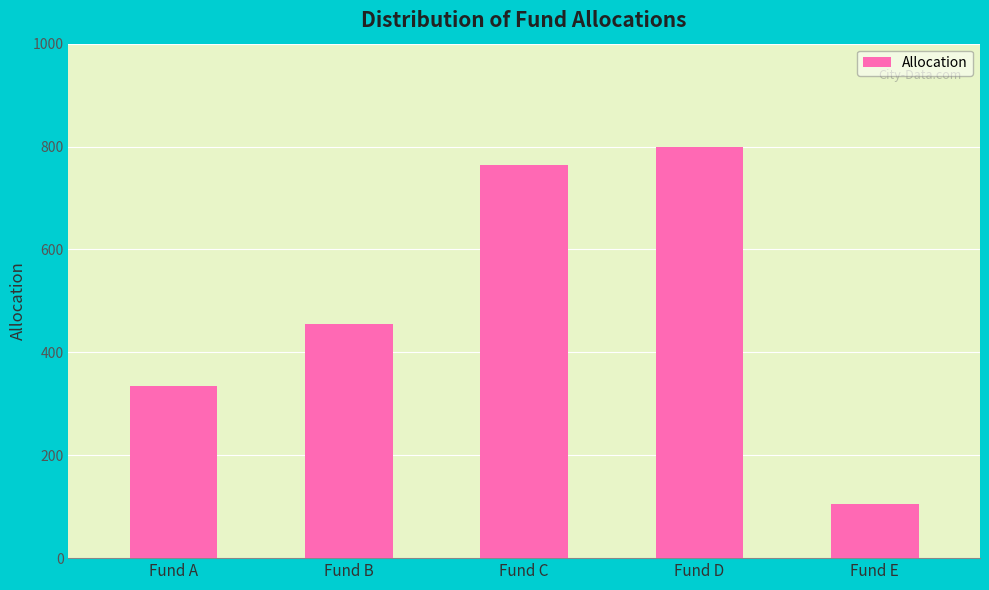

Which category has the highest value across all series?

Fund D